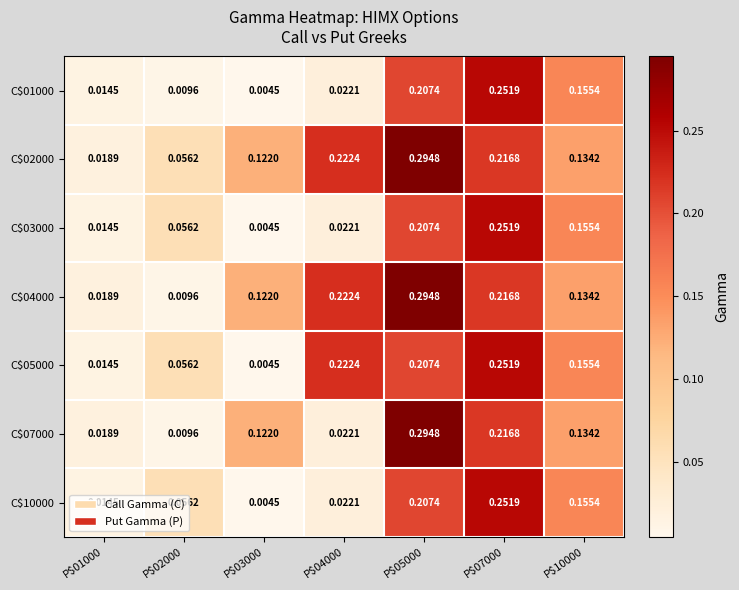

List the series in order of their peak value, lowest first.

C$01000, C$03000, C$05000, C$10000, C$02000, C$04000, C$07000